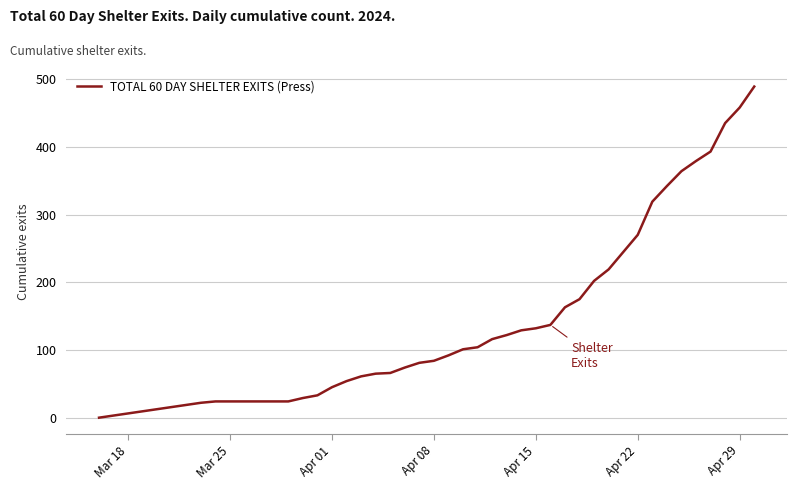

What is the difference between the maximum and minimum values?

489